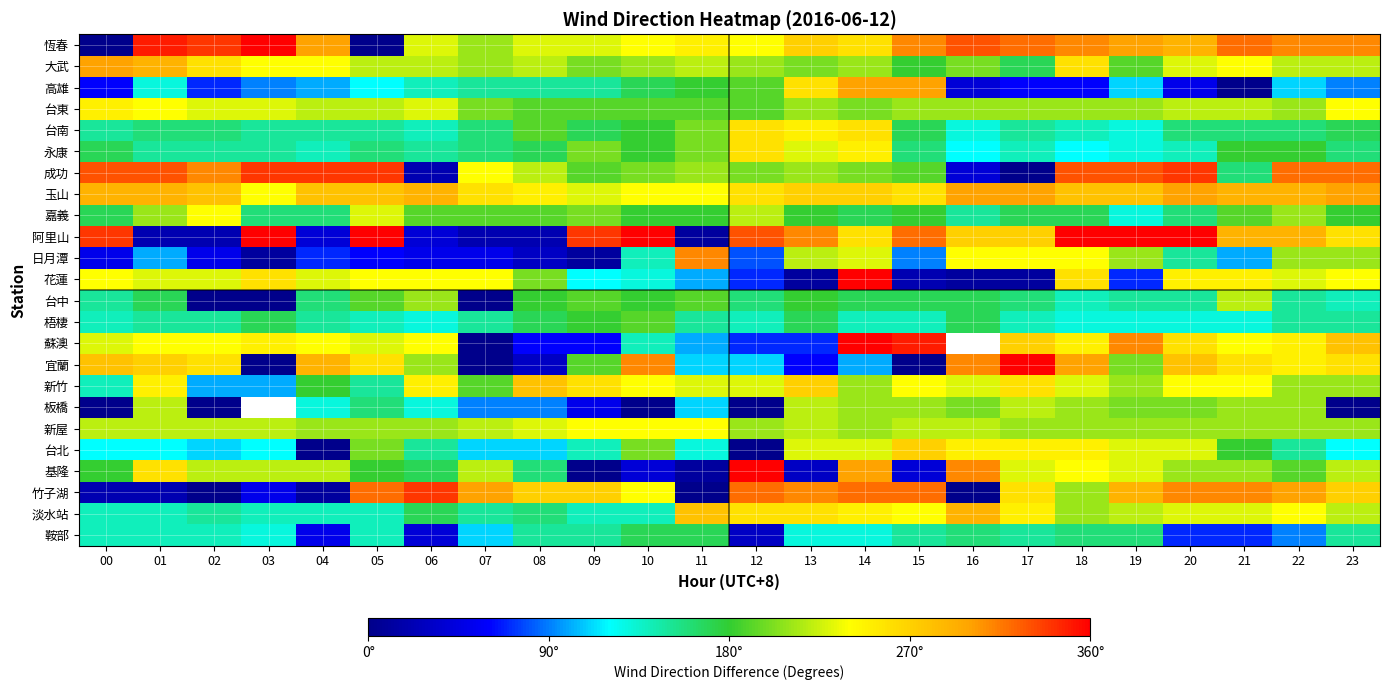

What is the difference between the highest and lowest values at 04?

340.0